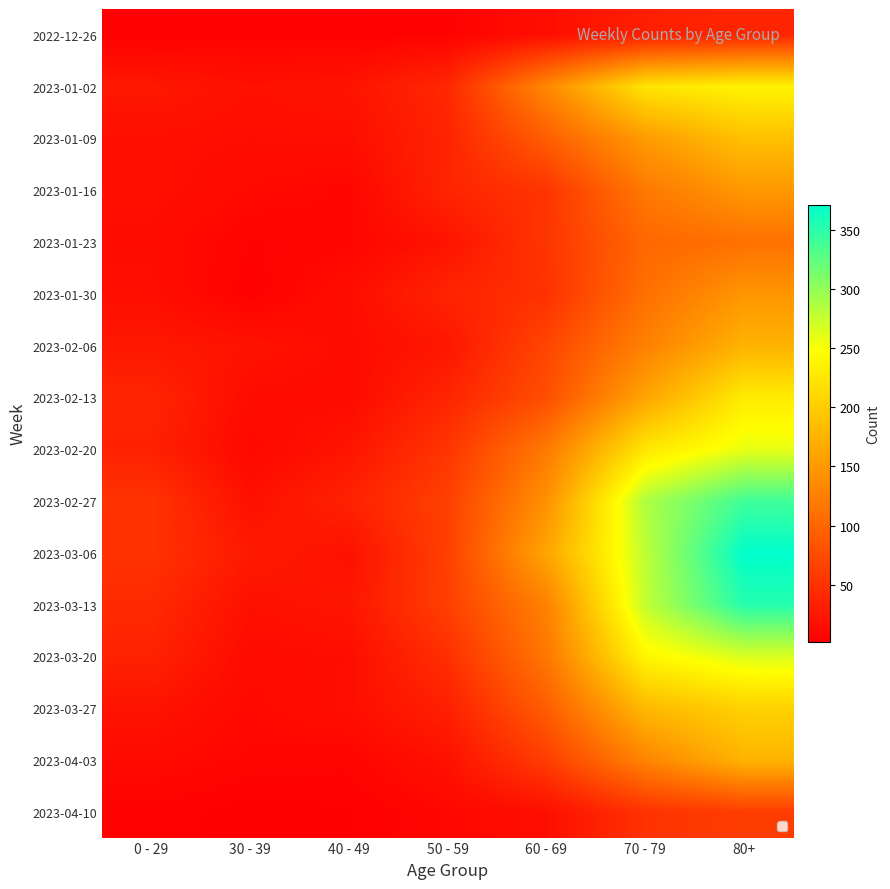

Count the number of categories in the chart.

7